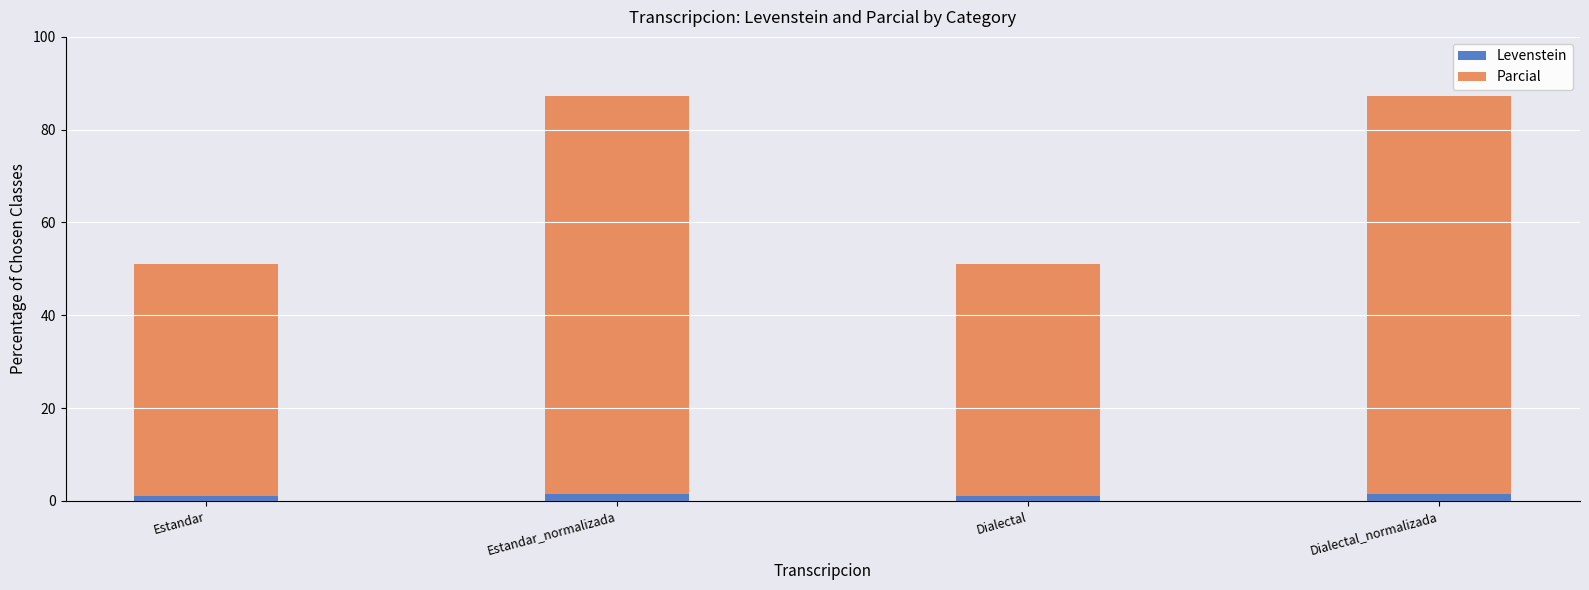

What is the average value of the Levenstein series?

1.3